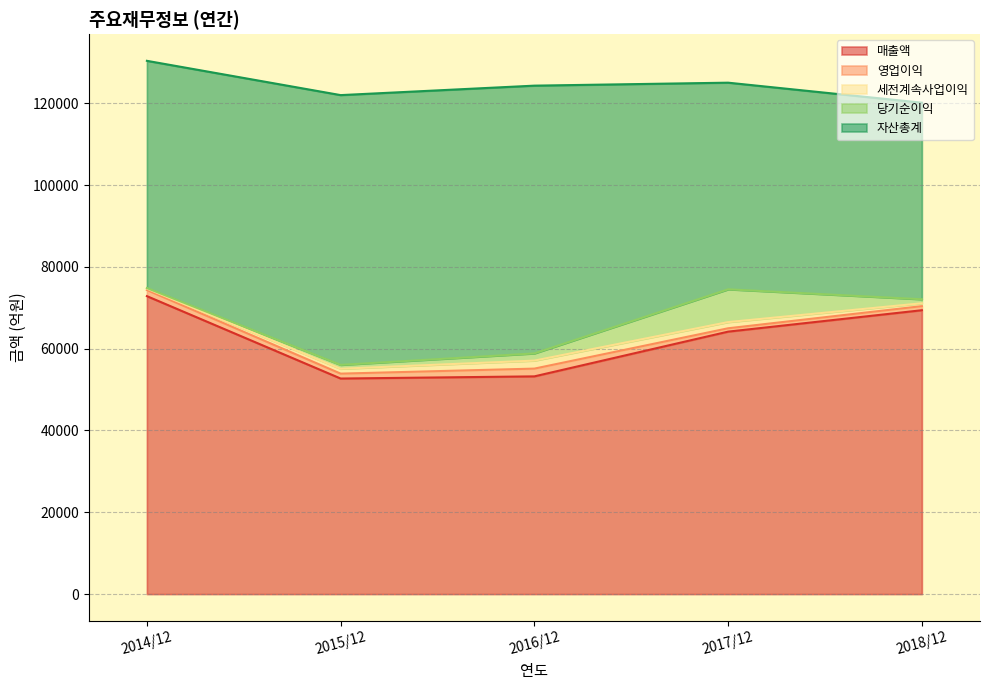

Which category has the lowest value across all series?

2014/12